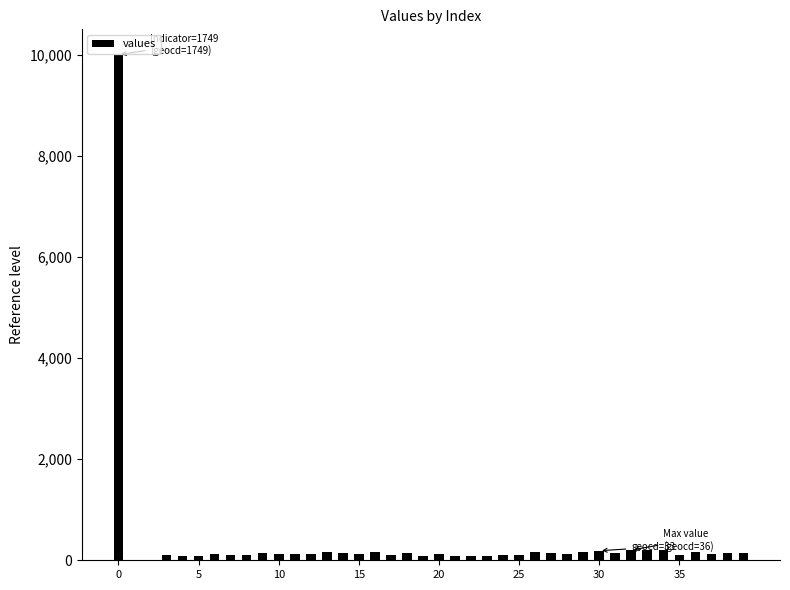

What is the sum of all values?

14881